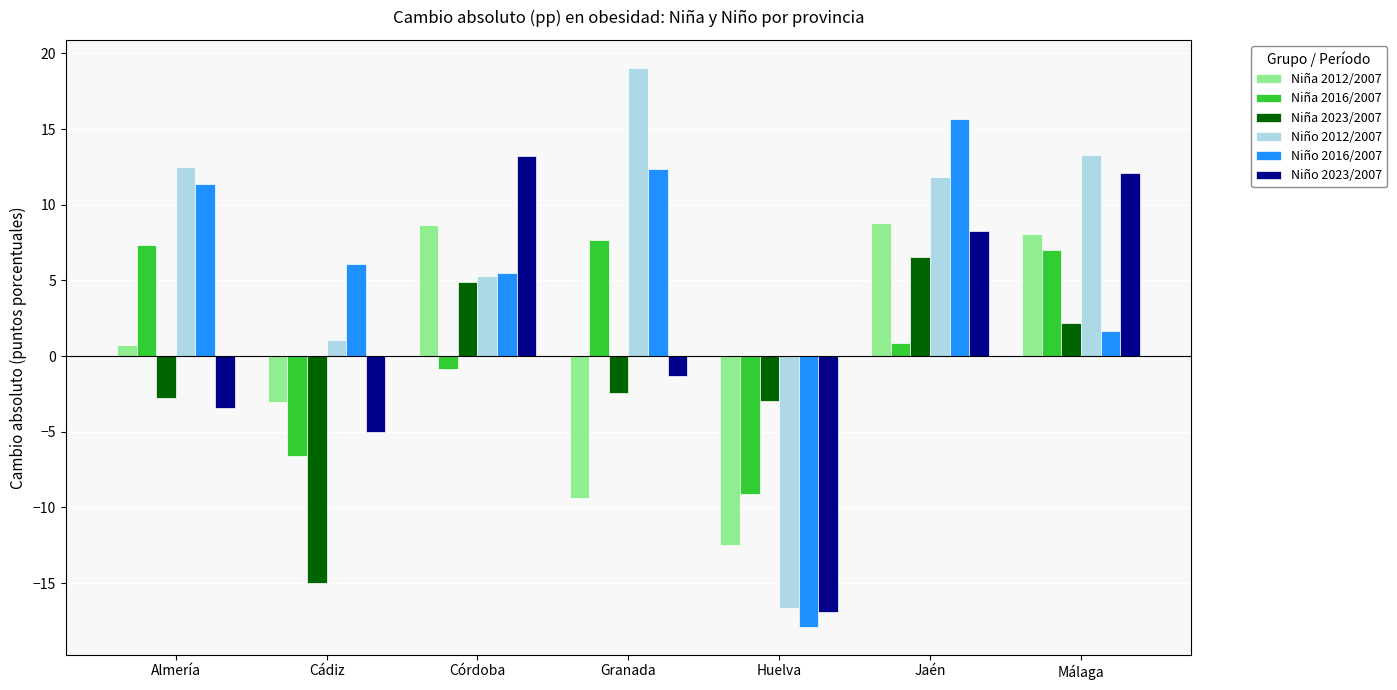

What is the total value across all series at Cádiz?

-22.6